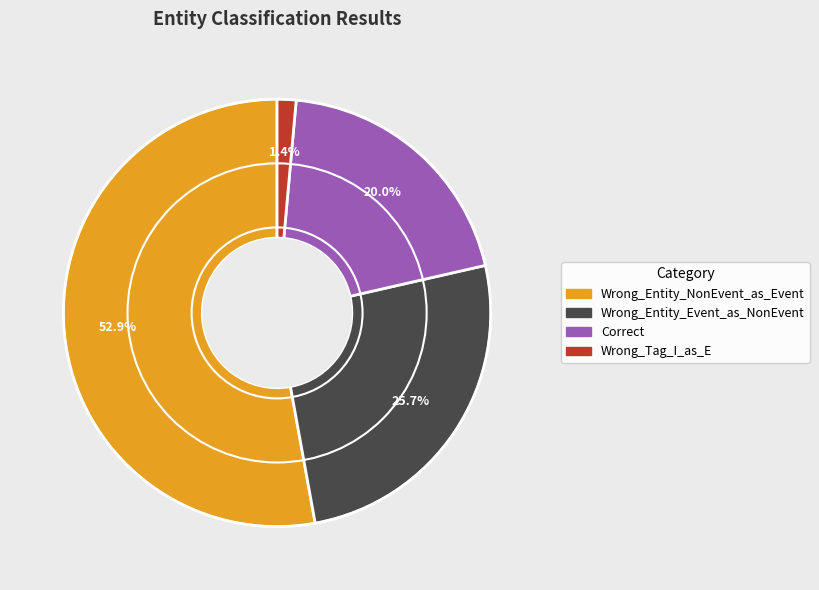

Is it true that Wrong_Tag_I_as_E is 11% of the pie?

False